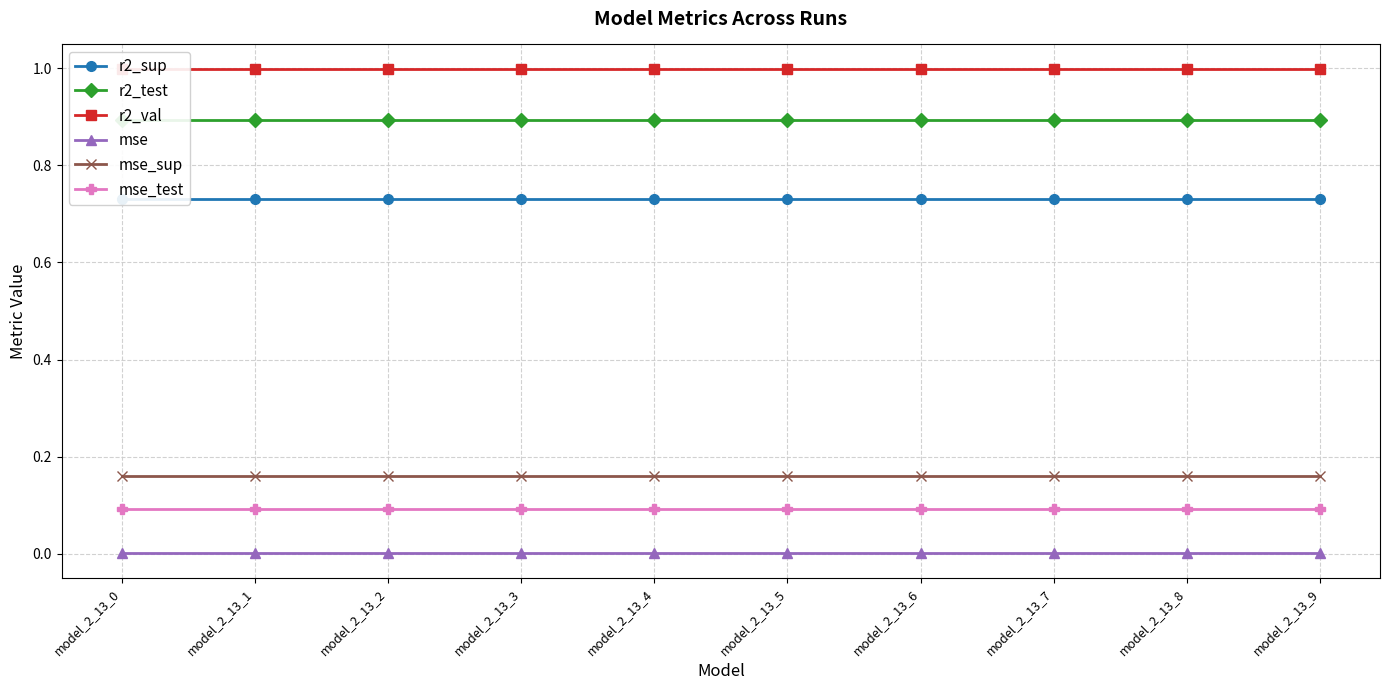

True or false: r2_test has more than 1 interior local peaks.

False